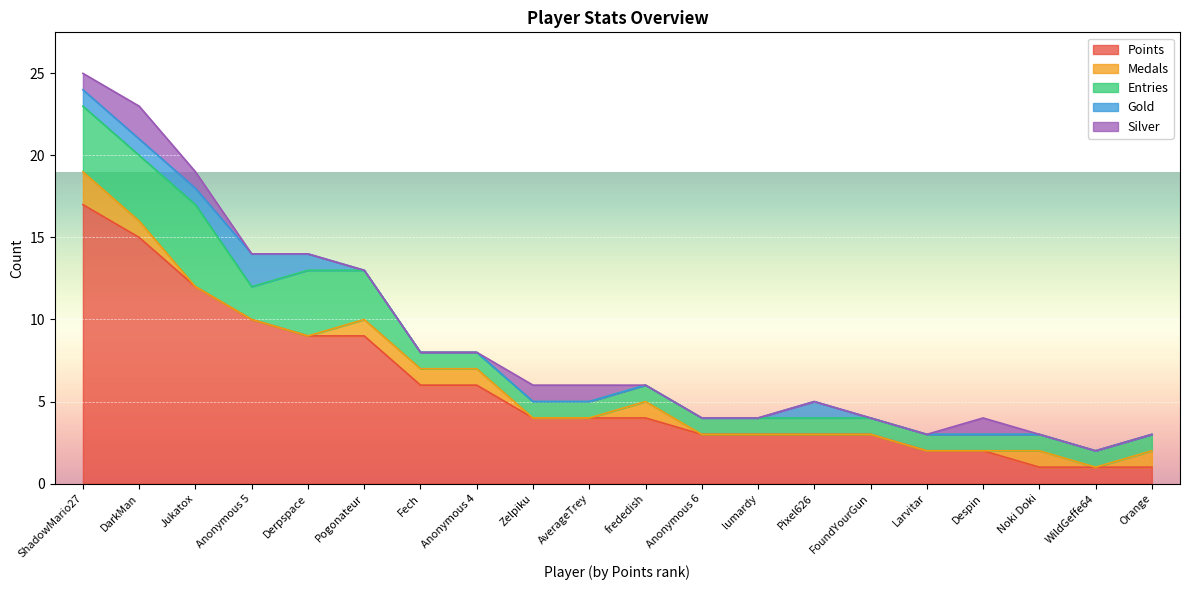

What are all the series names shown in the legend?

Points, Medals, Entries, Gold, Silver